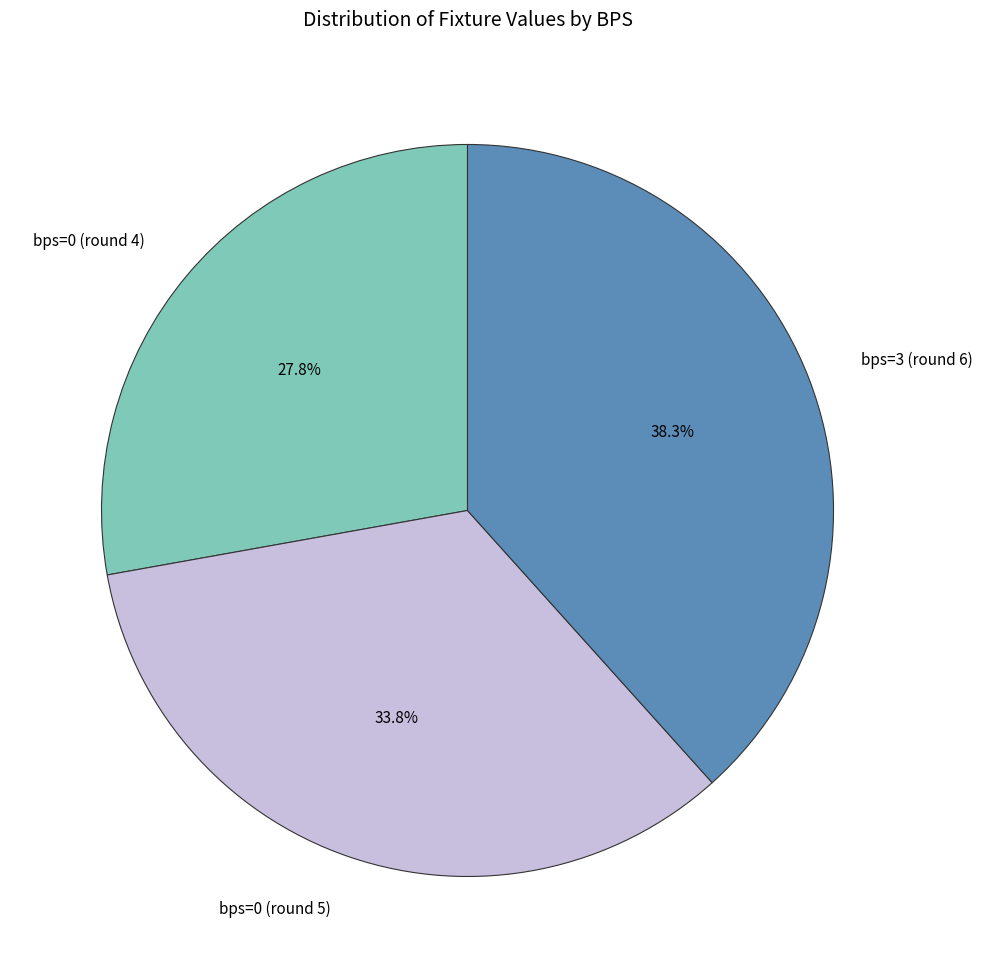

Is there any slice that represents more than half of the pie?

No